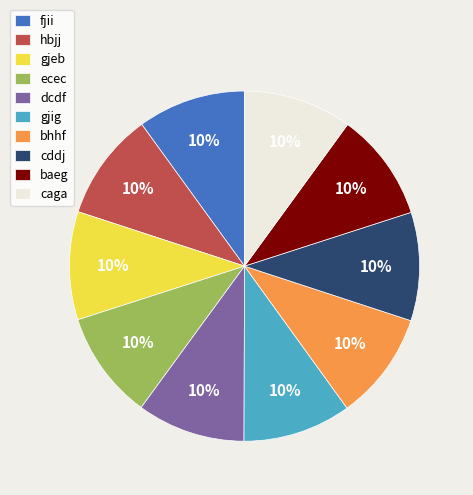

How many segments does this pie chart have?

10